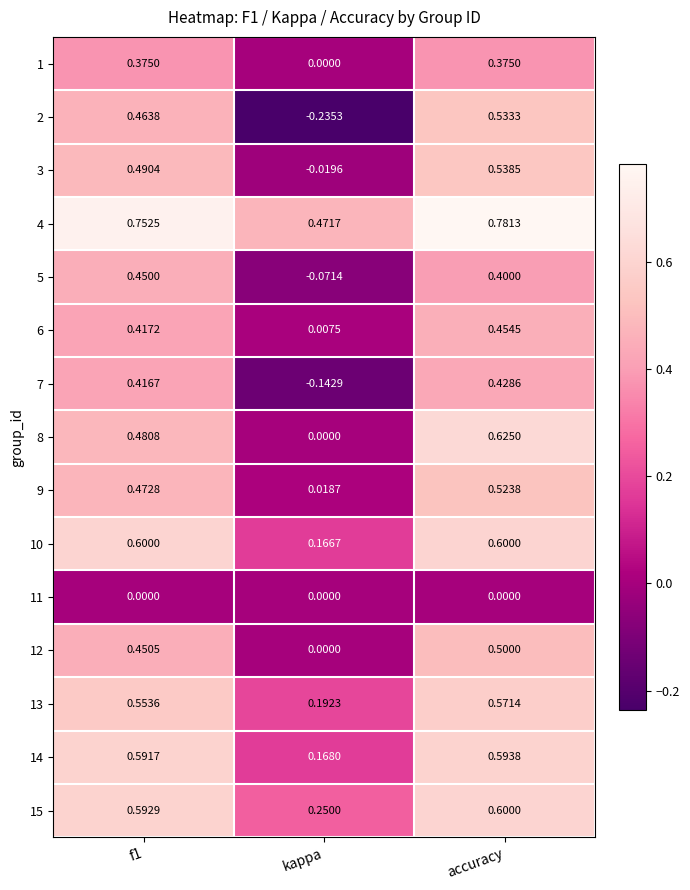

Which category has the highest value in the 13 series?

accuracy